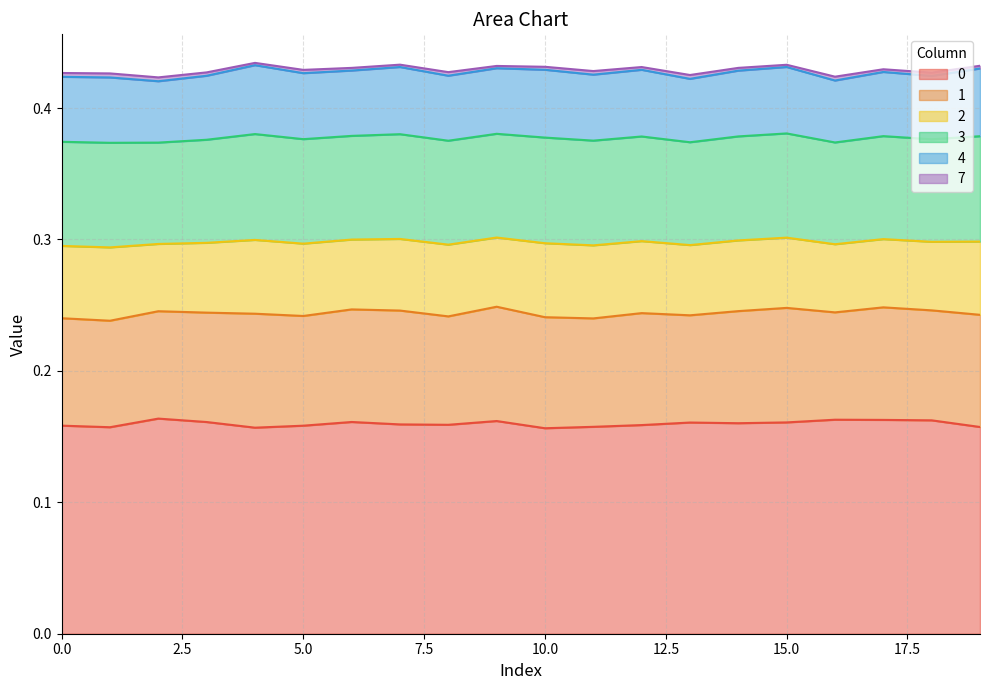

True or false: 0 has a value of 0.2 at 14.

True